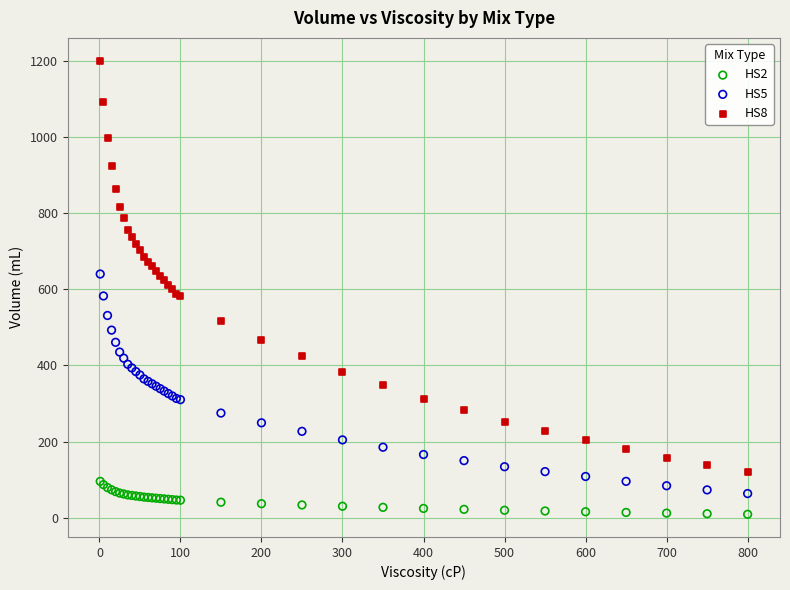

What is the X range (max minus min) for the scatter plot?

799.0